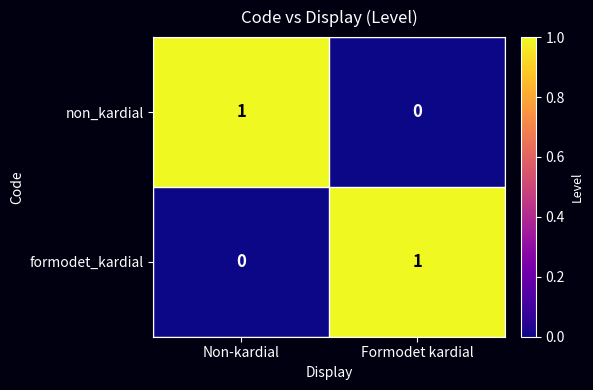

Reading right to left, transcribe all the data shown in this chart.

non_kardial: Formodet kardial=0	Non-kardial=1
formodet_kardial: Formodet kardial=1	Non-kardial=0